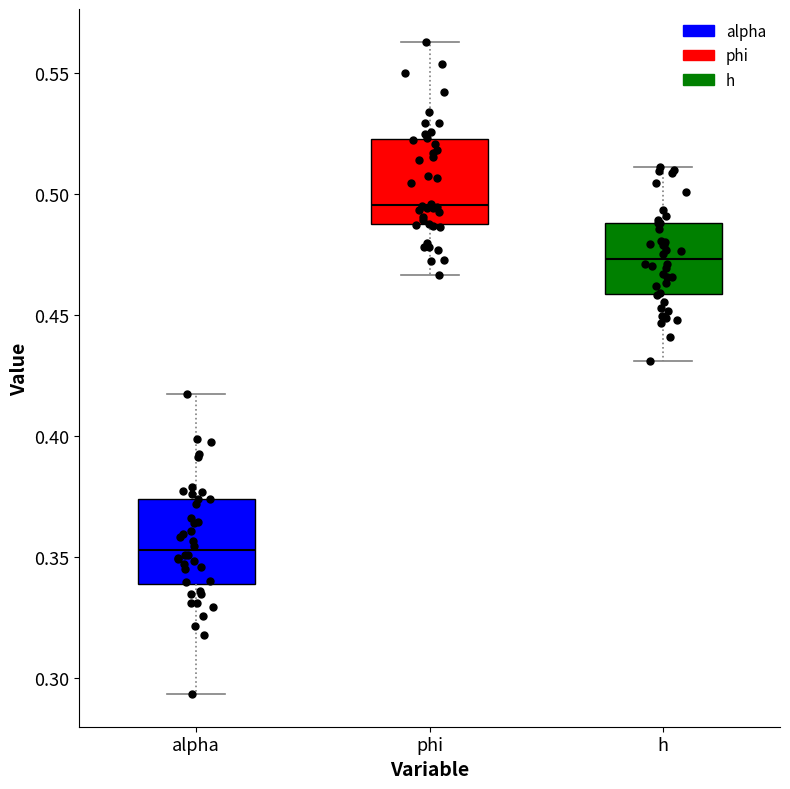

Reading left to right, read every box against the y-axis: the position of its median line, the range the box covers, and the ends of its whiskers. The values are not printed on the chart, so give them approximately, as read against the axis.

alpha: median 0.355, box 0.340 to 0.375, whiskers 0.295 to 0.415
phi: median 0.495, box 0.485 to 0.520, whiskers 0.465 to 0.565
h: median 0.475, box 0.460 to 0.490, whiskers 0.430 to 0.510